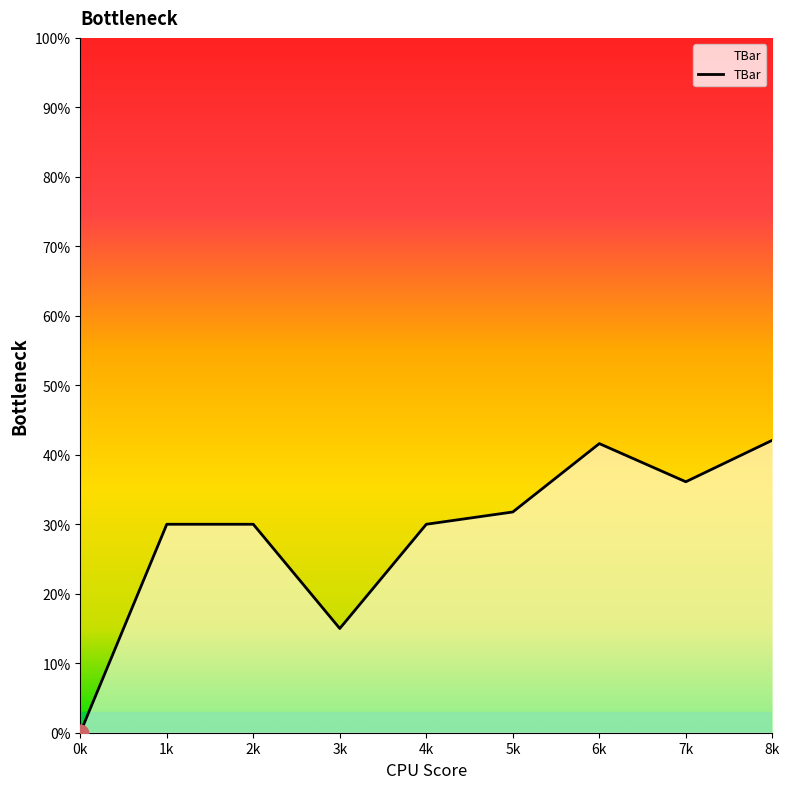

What is the difference between the values at 3k and 7k?

21.1